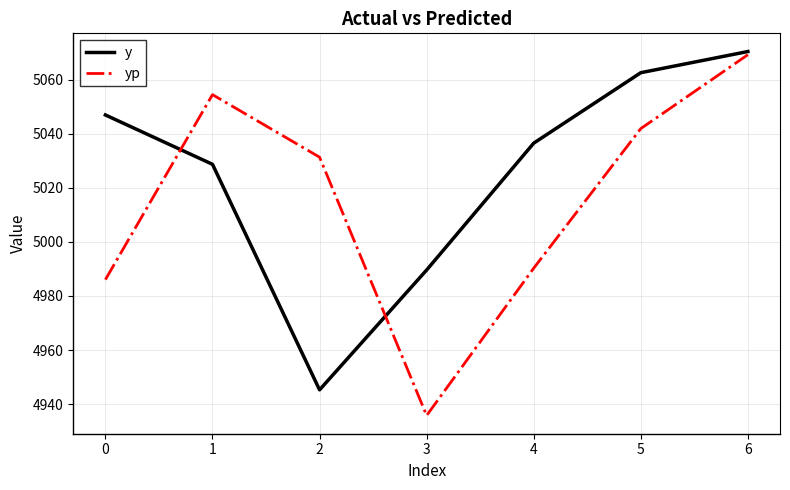

How many interior local valleys does the y series have?

1